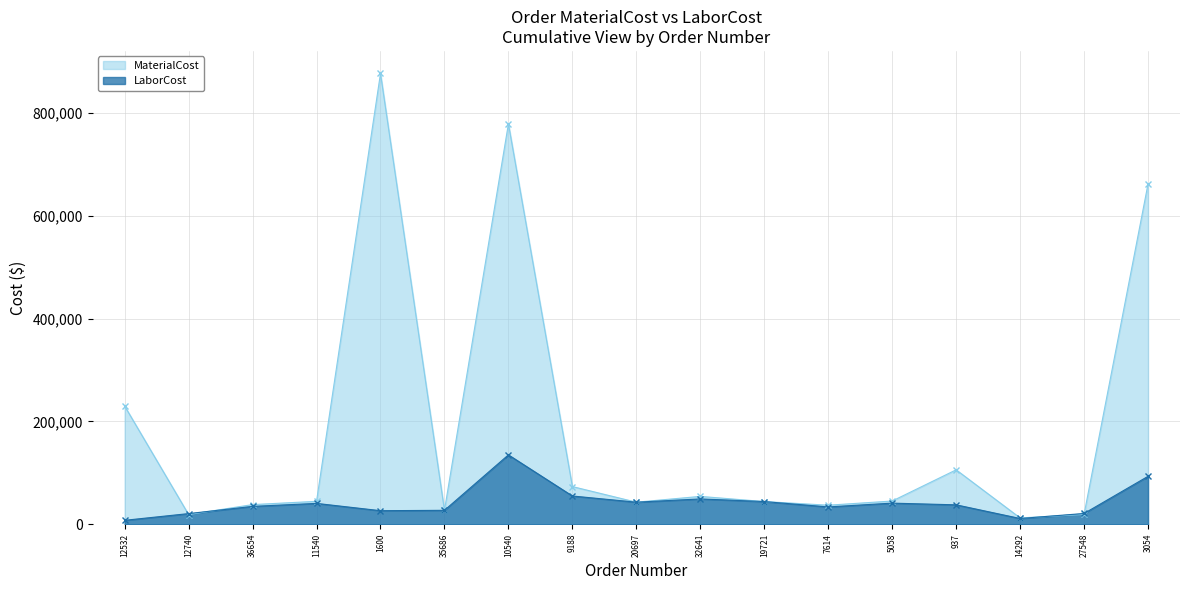

What is the maximum value for LaborCost?

134927.1